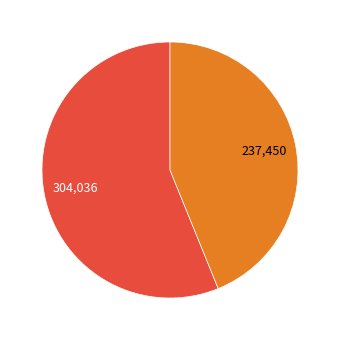

Does any single category account for the majority?

Yes